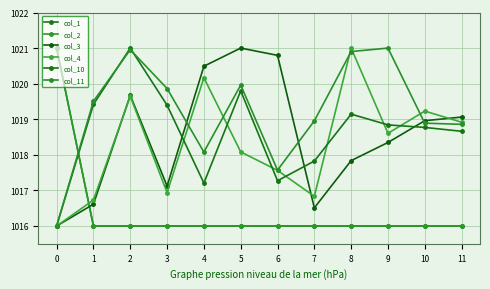

Is it true that col_11 equals 1017.6 at 6?

True